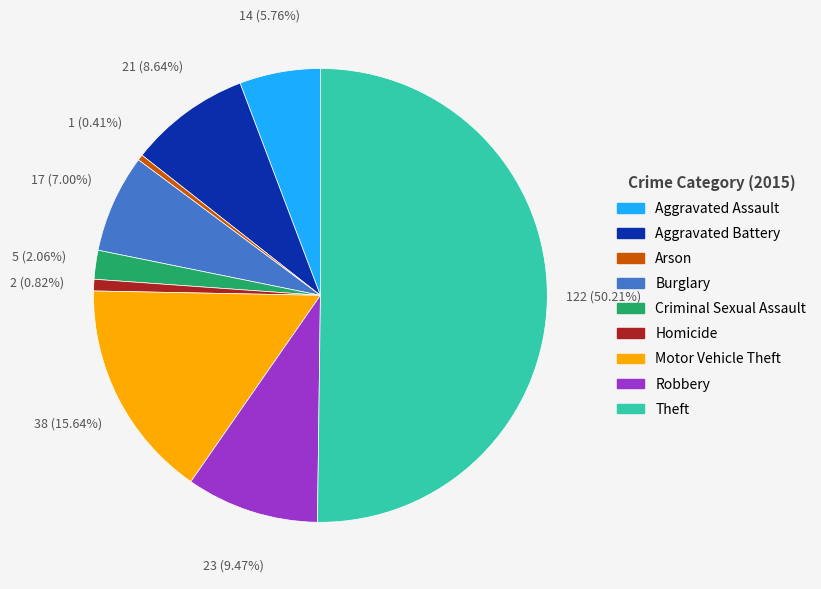

What is the majority slice?

Theft